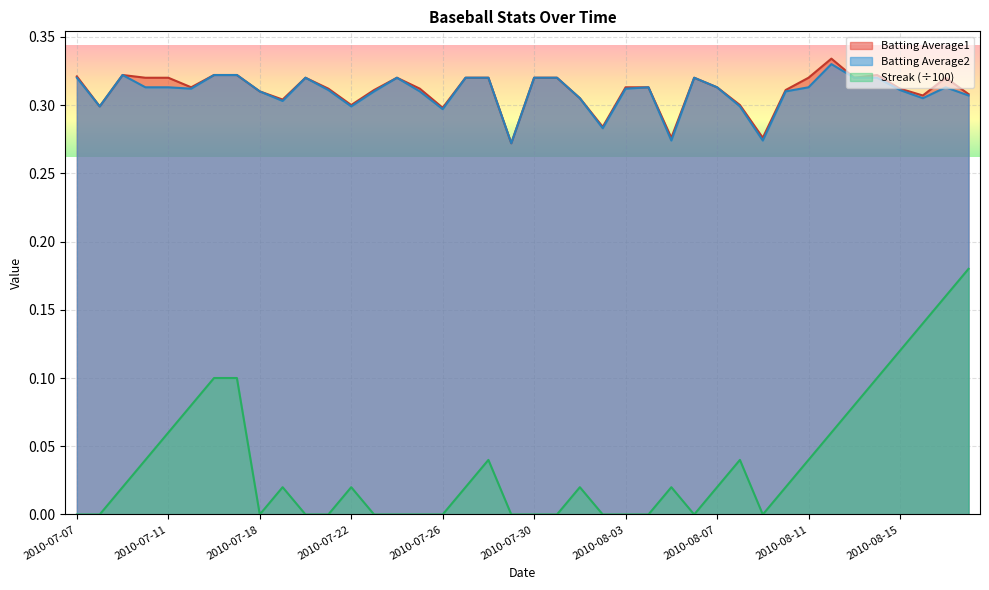

True or false: Streak and Batting Average2 intersect in this chart.

False